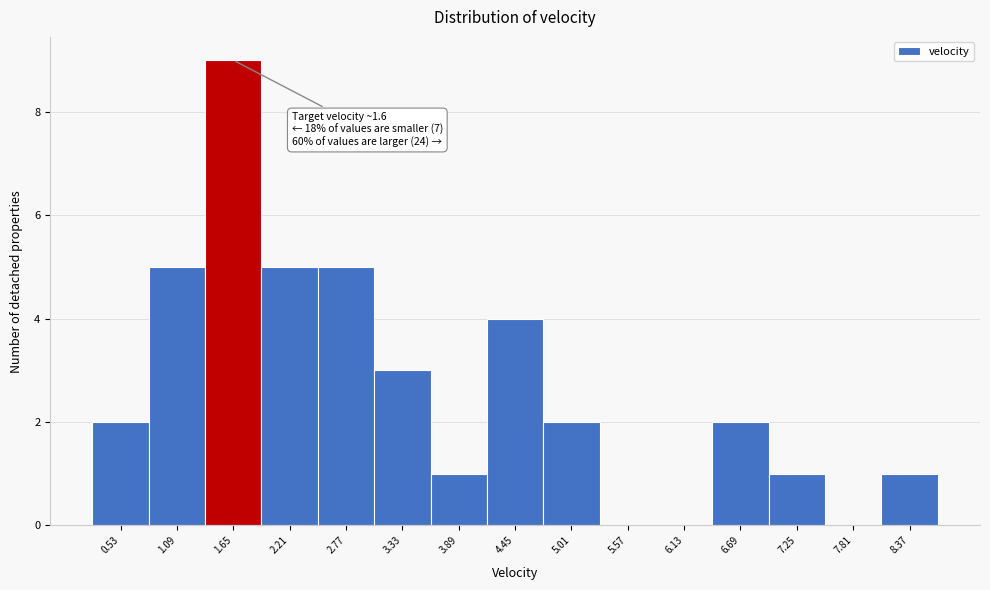

Over which range of the x-axis is the bar tallest?

1.4 to 1.9